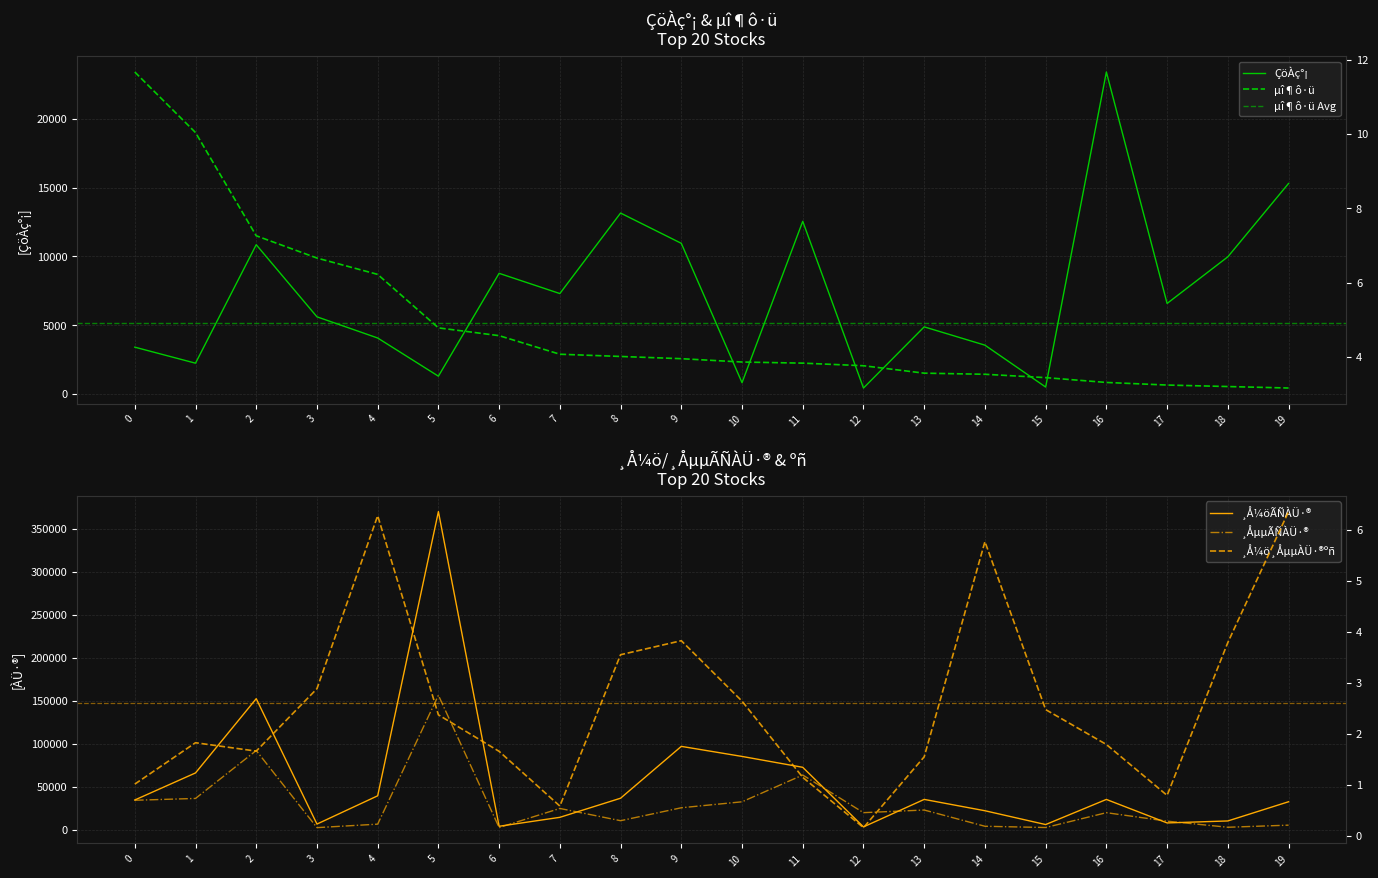

Which series has the widest spread of values?

¸Å¼öÃÑÀÜ·®